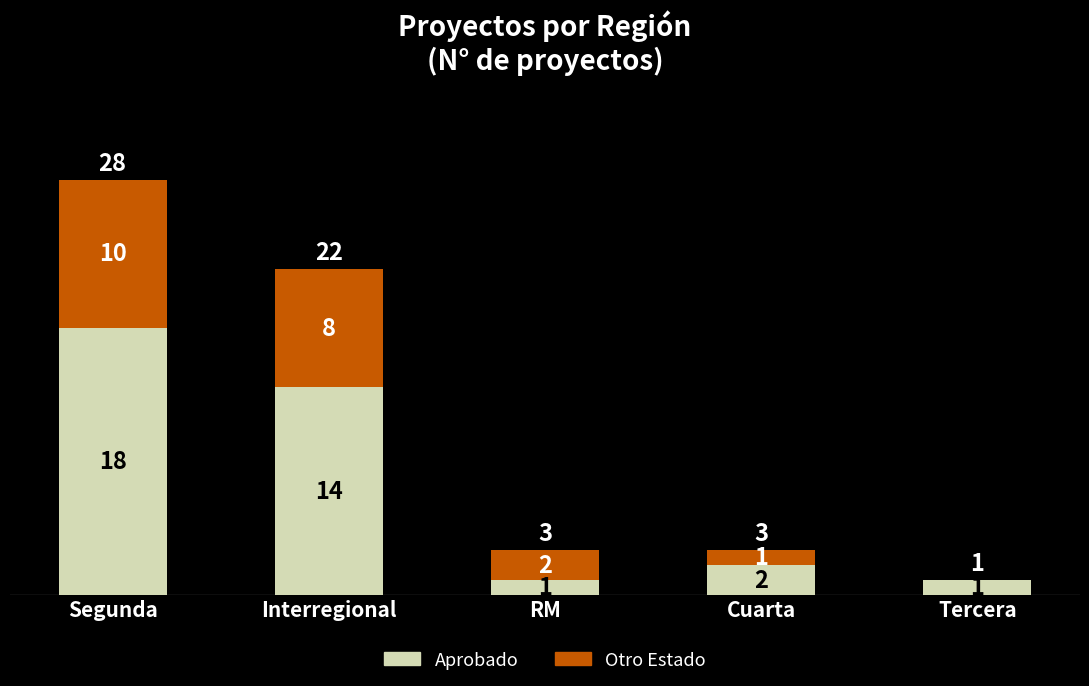

What is the sum of all Aprobado values?

36